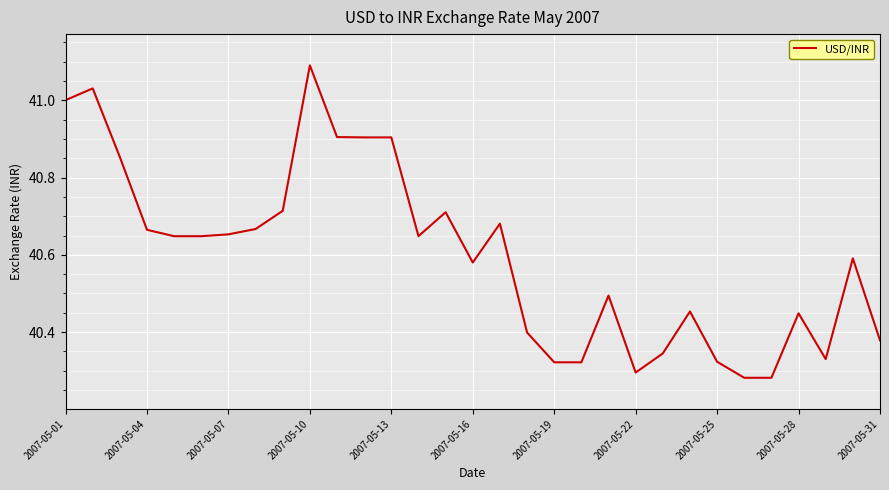

What is the difference between the maximum and minimum values?

0.8